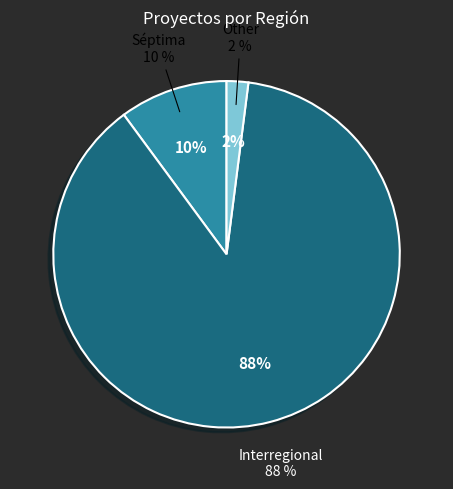

How many segments does this pie chart have?

3